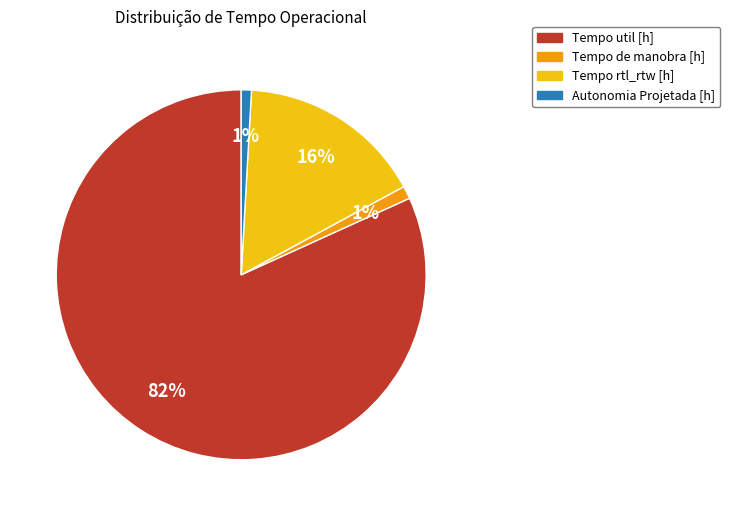

Is there any slice that represents more than half of the pie?

Yes